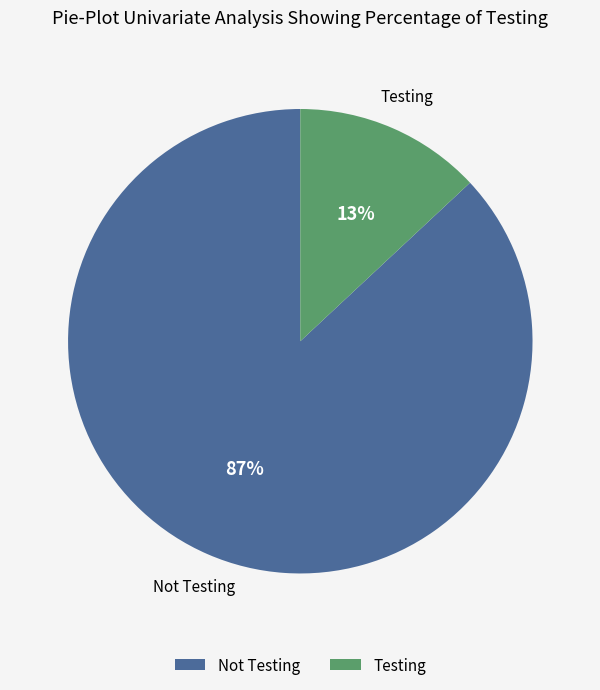

To the nearest percent, what portion does Not Testing represent?

87%